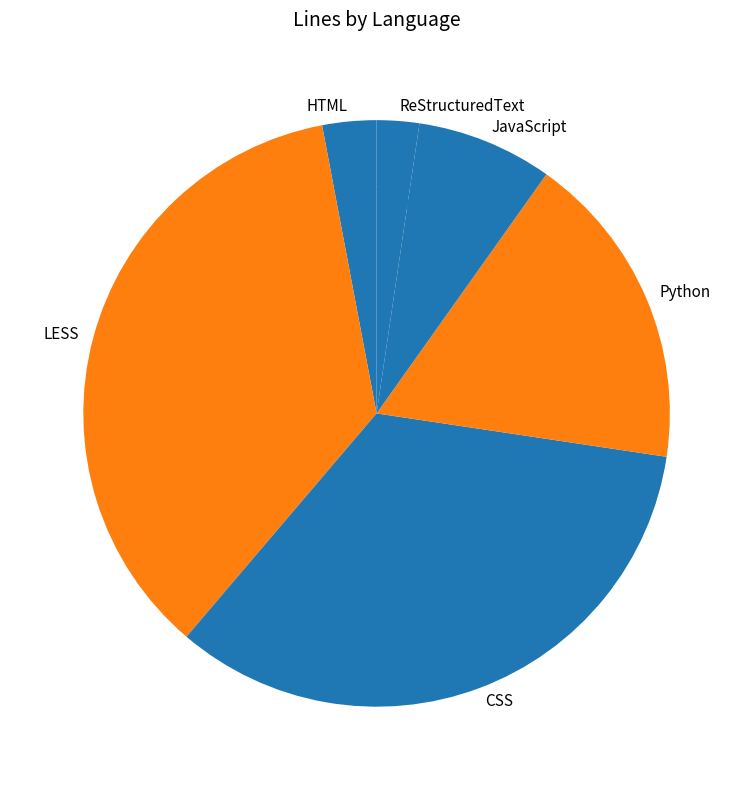

Between ReStructuredText and HTML, which is larger?

HTML